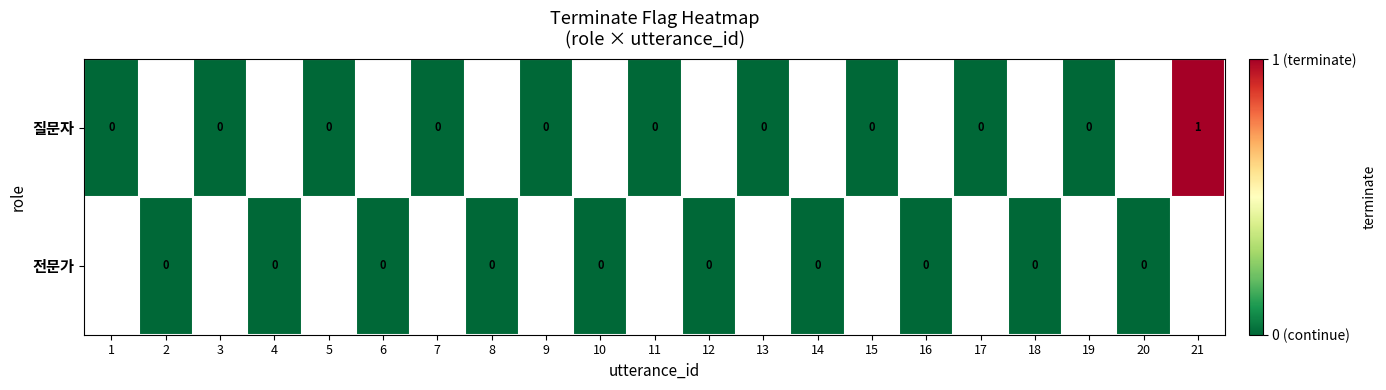

What is the greatest value displayed?

1.0